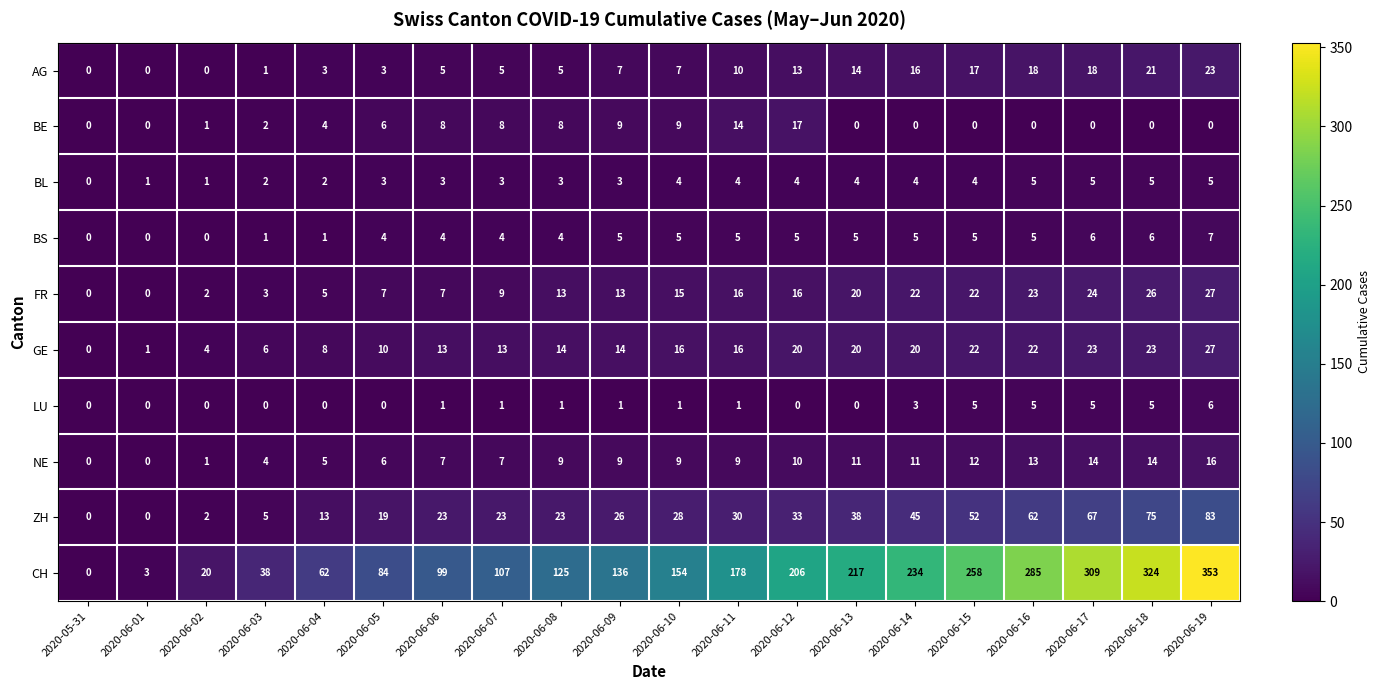

At which category is the sum across all series the highest?

2020-06-19